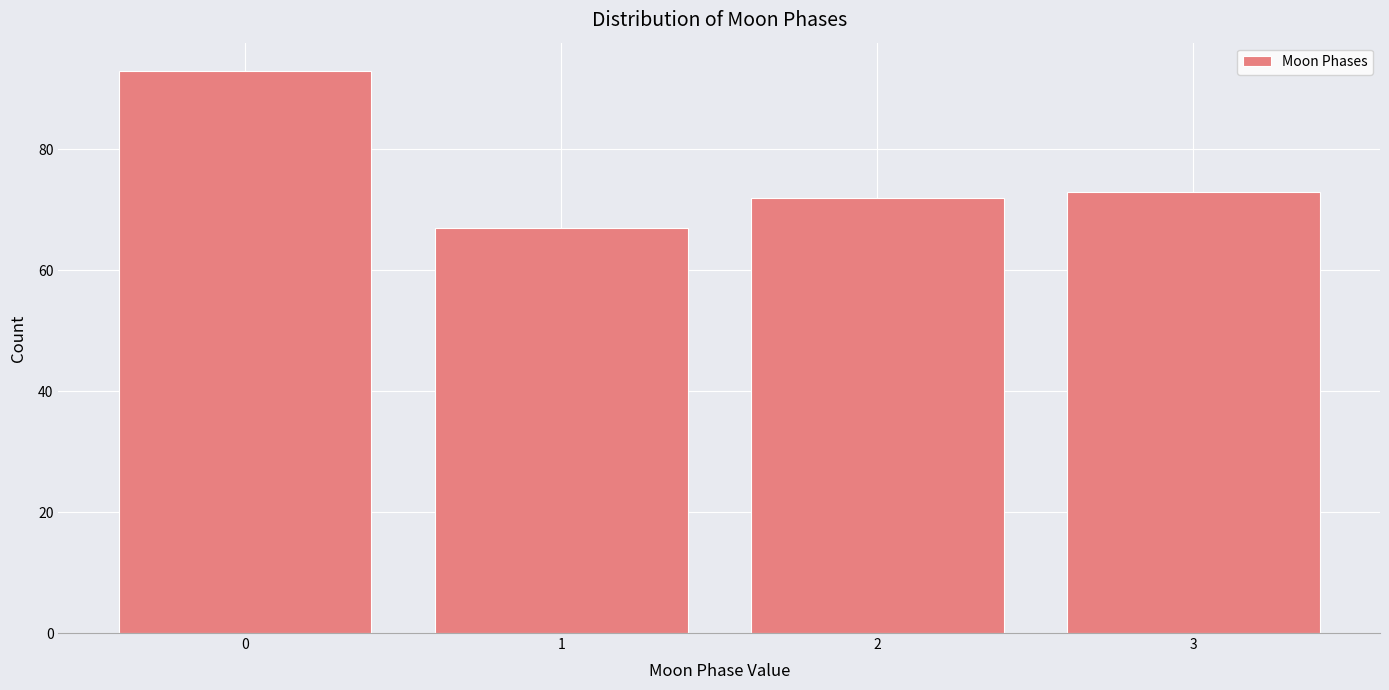

Reading left to right, transcribe this chart: for each bar, give the range it covers on the x-axis and its height. The values are not printed on the chart, so give them approximately, as read against the axis.

-0.5 to 0.5: 94
0.5 to 1.5: 68
1.5 to 2.5: 72
2.5 to 3.5: 74